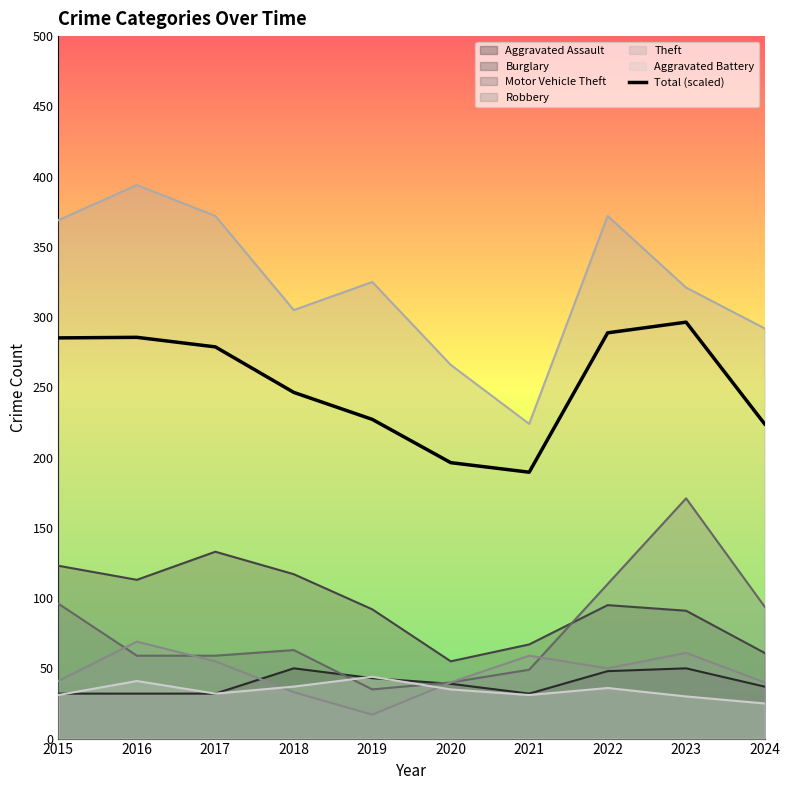

What is the maximum value shown in the chart?

394.0